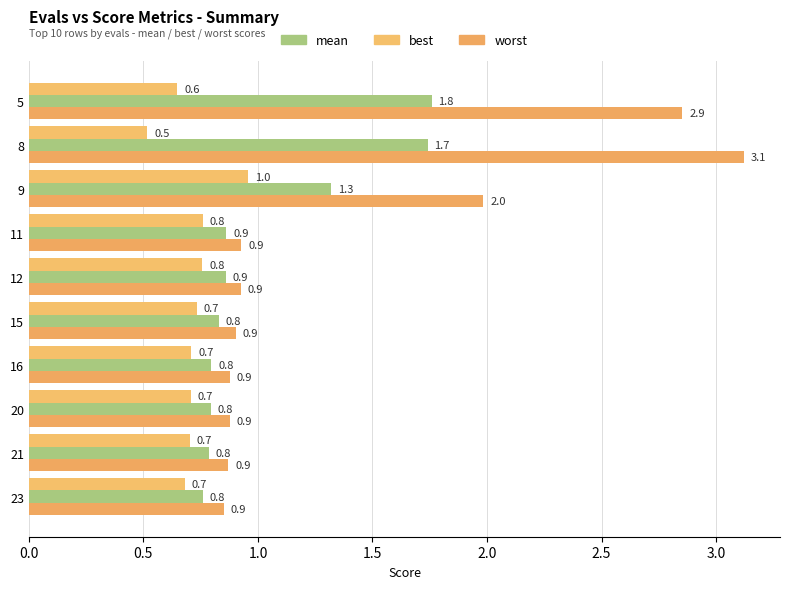

How many series are shown in this chart?

3